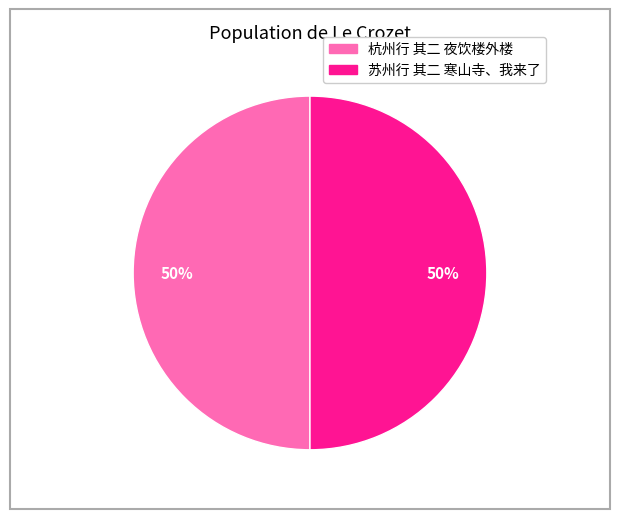

To the nearest percent, what is the combined percentage of 杭州行 其二 夜饮楼外楼 and 苏州行 其二 寒山寺、我来了?

100%